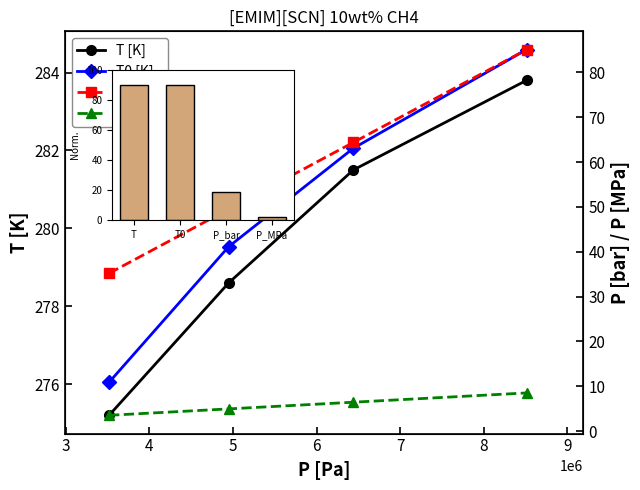

How many data points in P [bar] are less than 64?

2